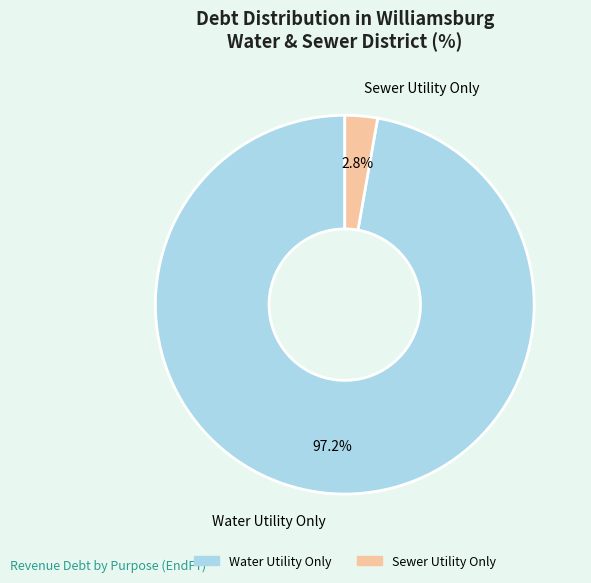

Which has a higher value, Sewer Utility Only or Water Utility Only?

Water Utility Only